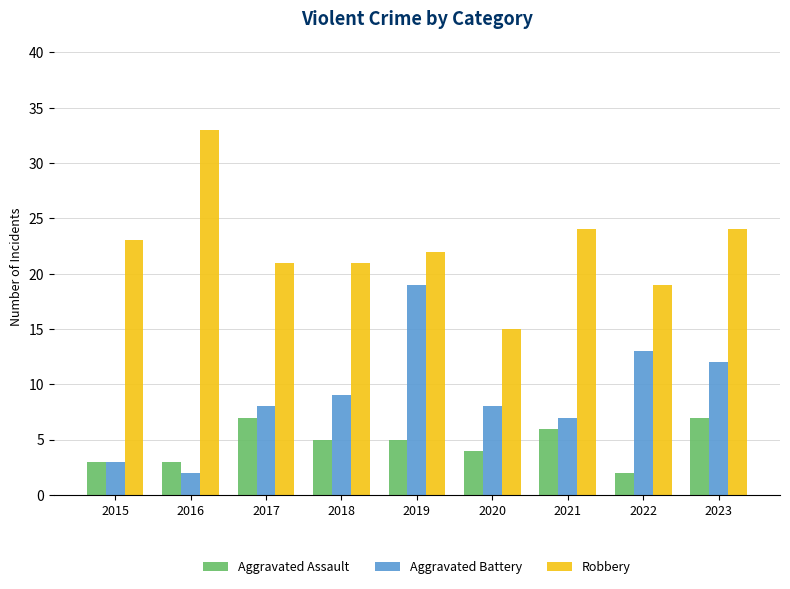

What is the minimum value shown in the chart?

2